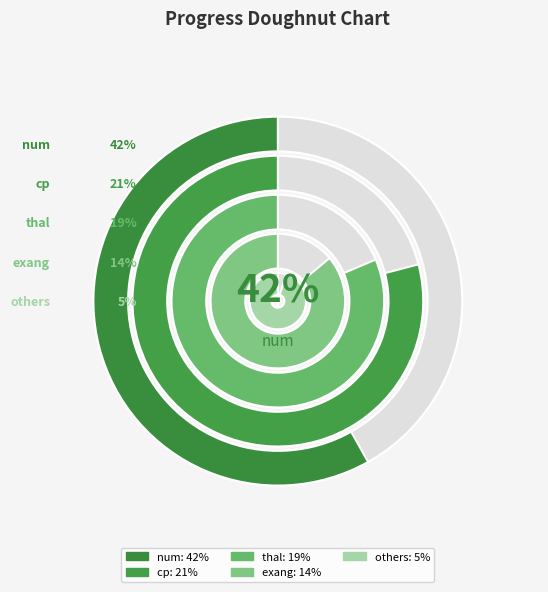

What is the largest slice in the pie chart?

num